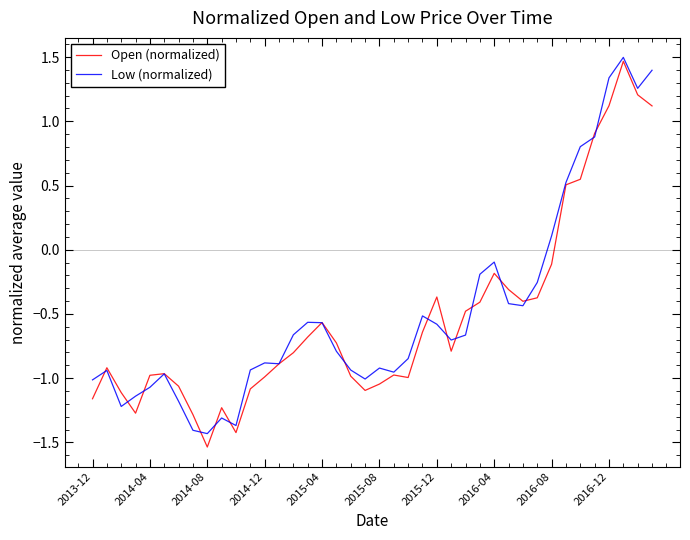

True or false: Open (normalized) has a value of -1.7 at 2015-08.

False